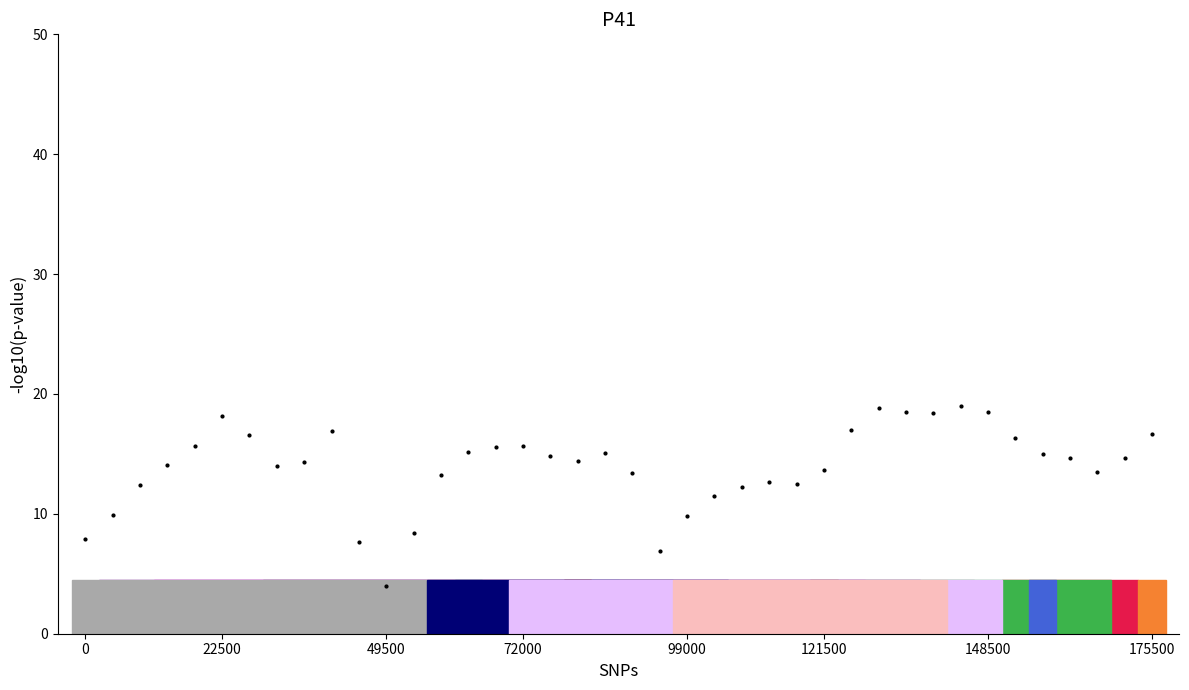

What Y value in the scatter plot is closest to 11?

11.5